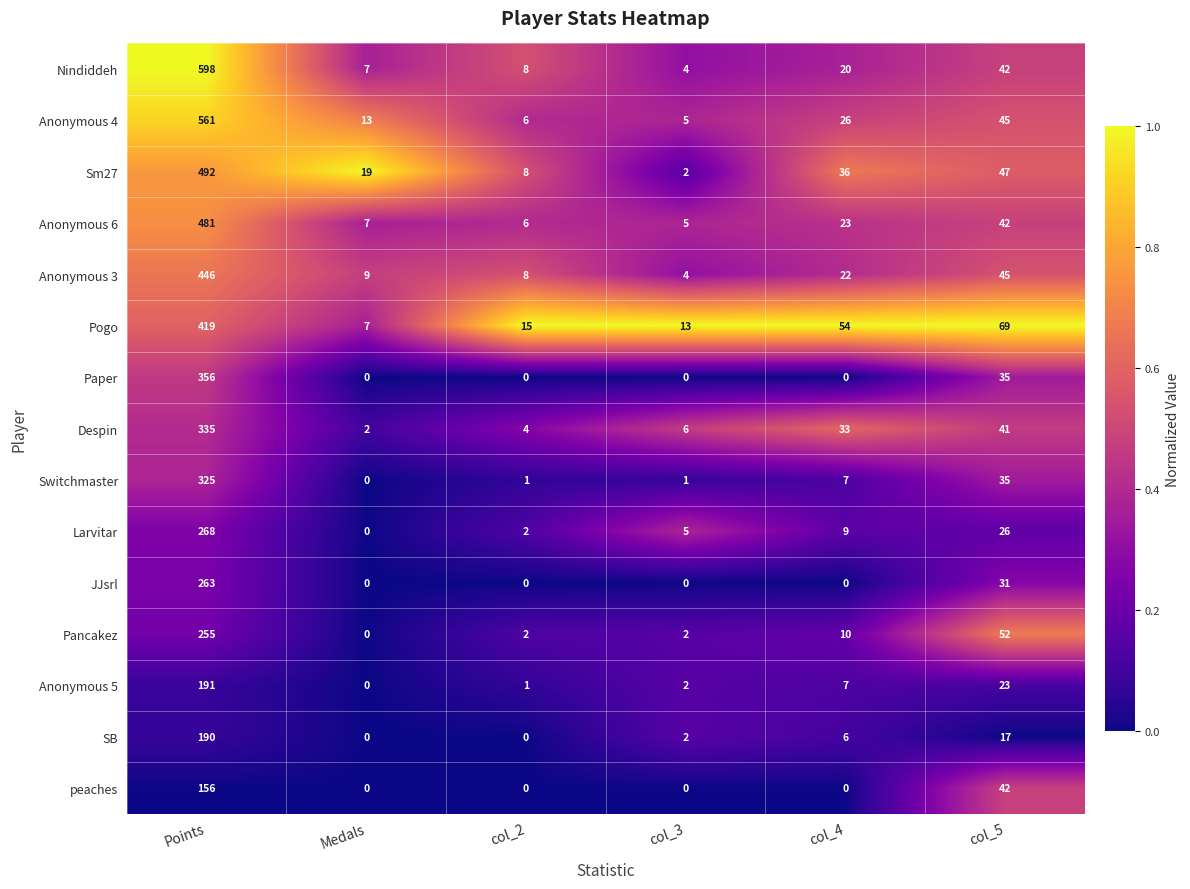

What is the difference between the Sm27 values at Medals and col_4?

17